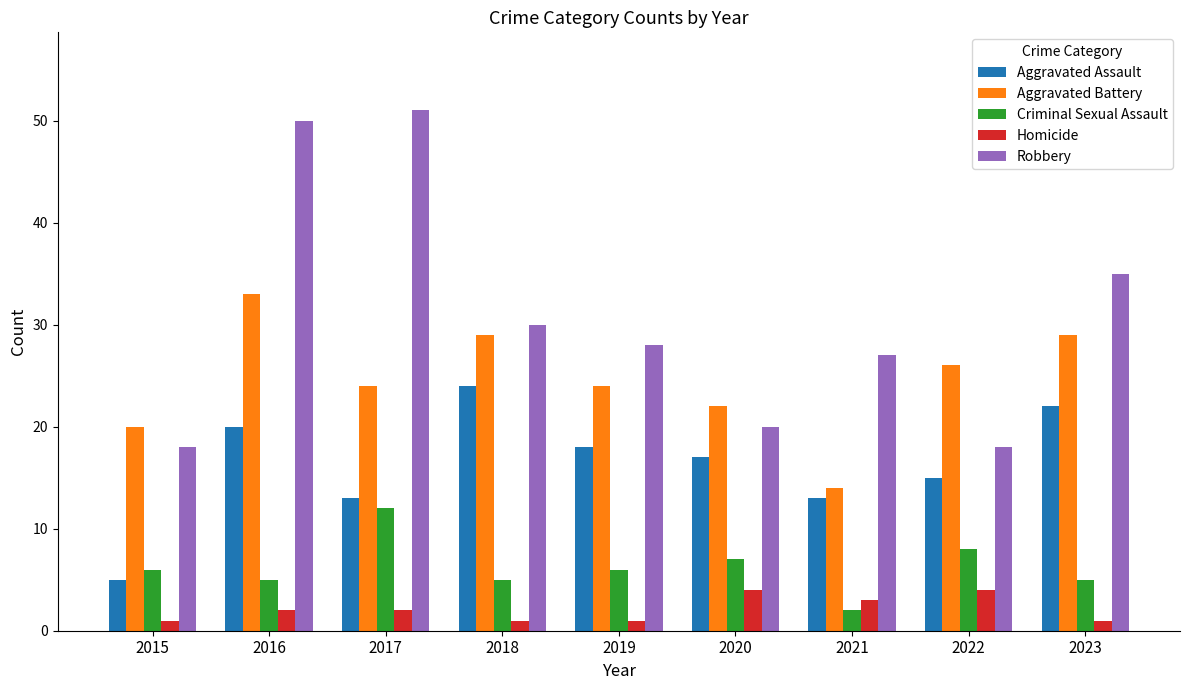

Reading left to right, extract all data points from this chart.

Aggravated Assault: 2015=5	2016=20	2017=13	2018=24	2019=18	2020=17	2021=13	2022=15	2023=22
Aggravated Battery: 2015=20	2016=33	2017=24	2018=29	2019=24	2020=22	2021=14	2022=26	2023=29
Criminal Sexual Assault: 2015=6	2016=5	2017=12	2018=5	2019=6	2020=7	2021=2	2022=8	2023=5
Homicide: 2015=1	2016=2	2017=2	2018=1	2019=1	2020=4	2021=3	2022=4	2023=1
Robbery: 2015=18	2016=50	2017=51	2018=30	2019=28	2020=20	2021=27	2022=18	2023=35